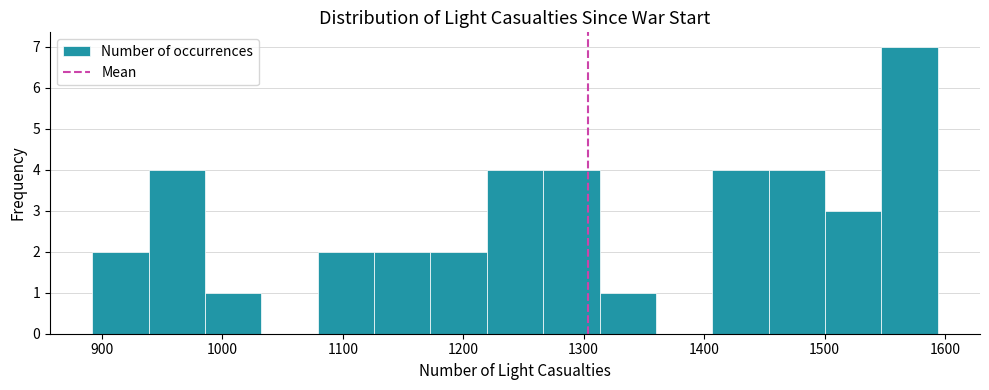

How tall is the bar that spans 990 to 1030 on the x-axis? Neither the bar edges nor the heights are printed on the chart, so give them approximately, as read against the axes.

1